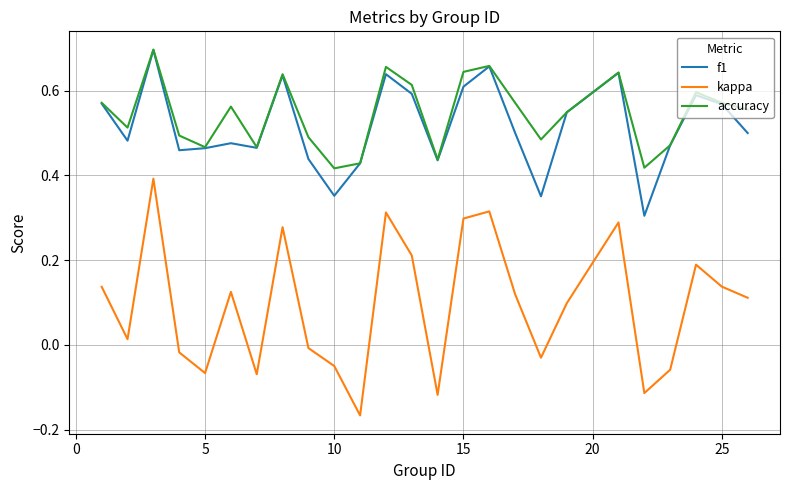

Which series has the largest range (max minus min)?

kappa